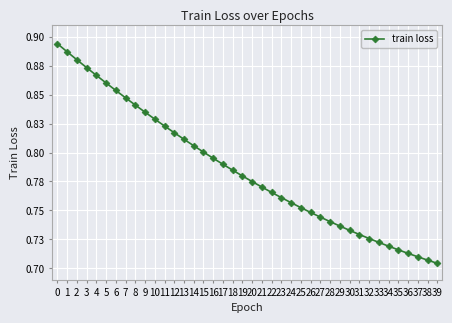

What is the maximum value shown in the chart?

0.9